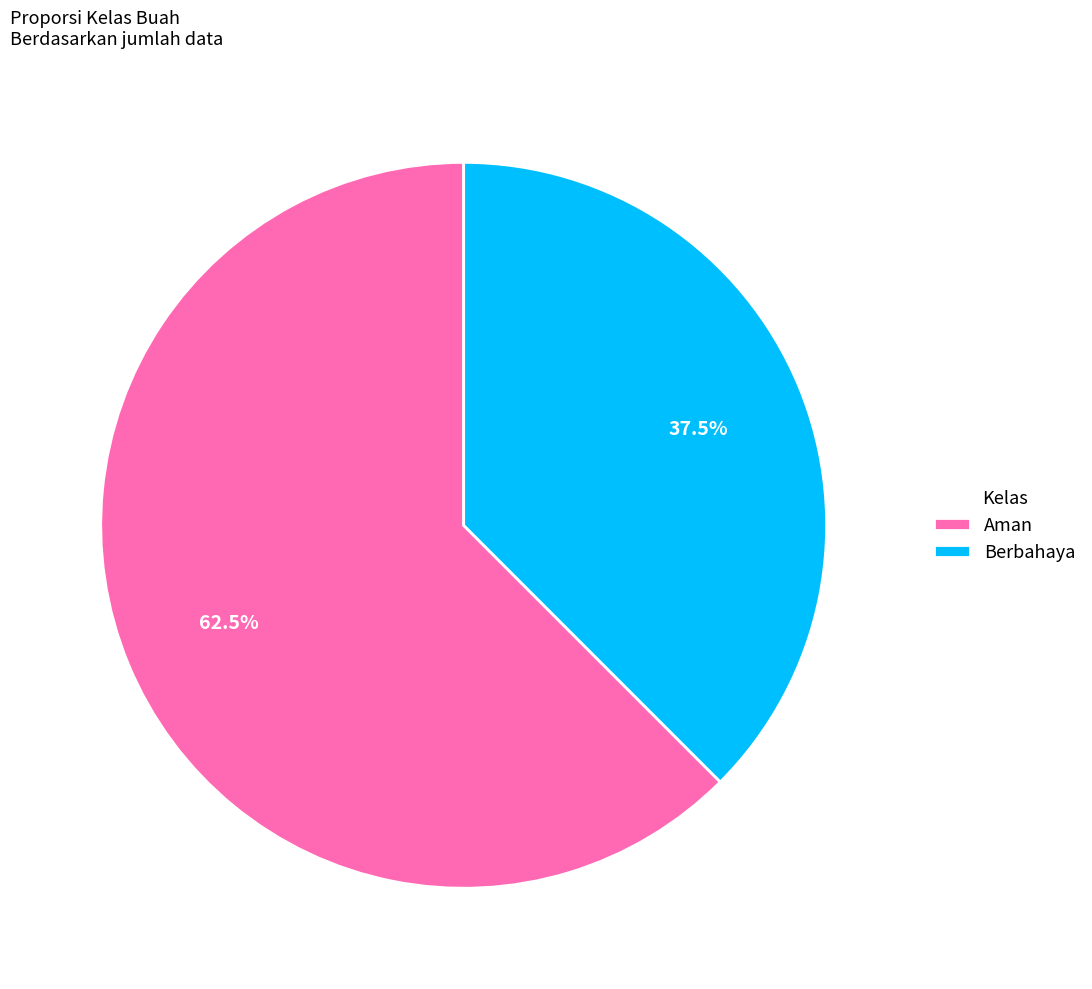

To the nearest percent, what is the average slice percentage?

50%